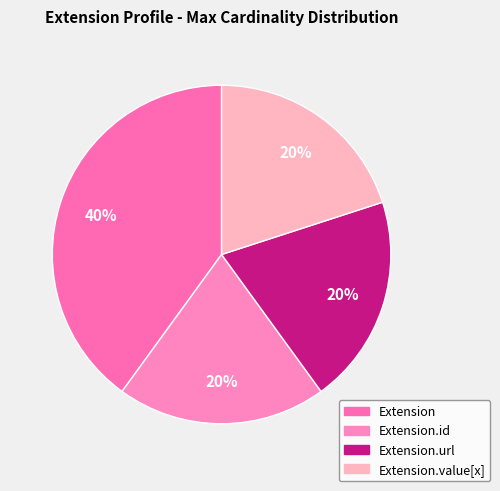

How many segments does this pie chart have?

4